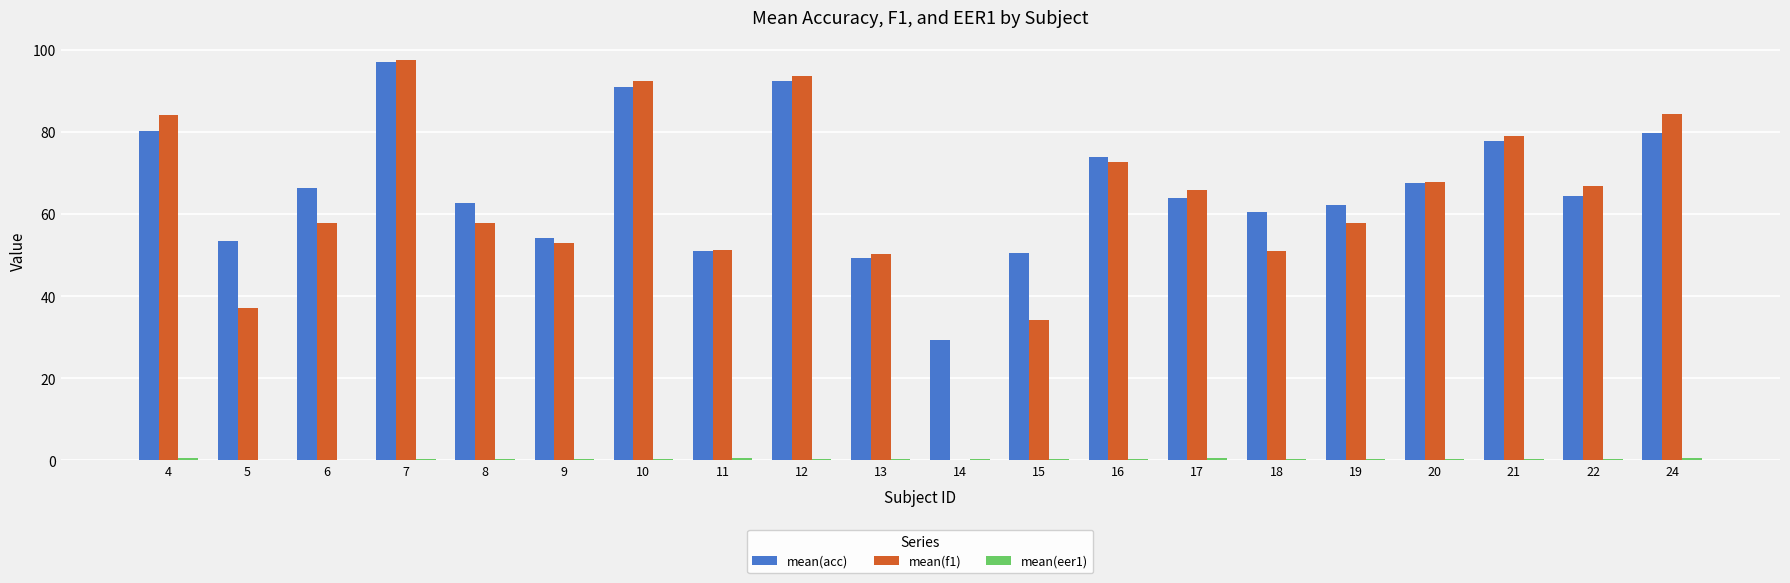

Which category has the highest value across all series?

7